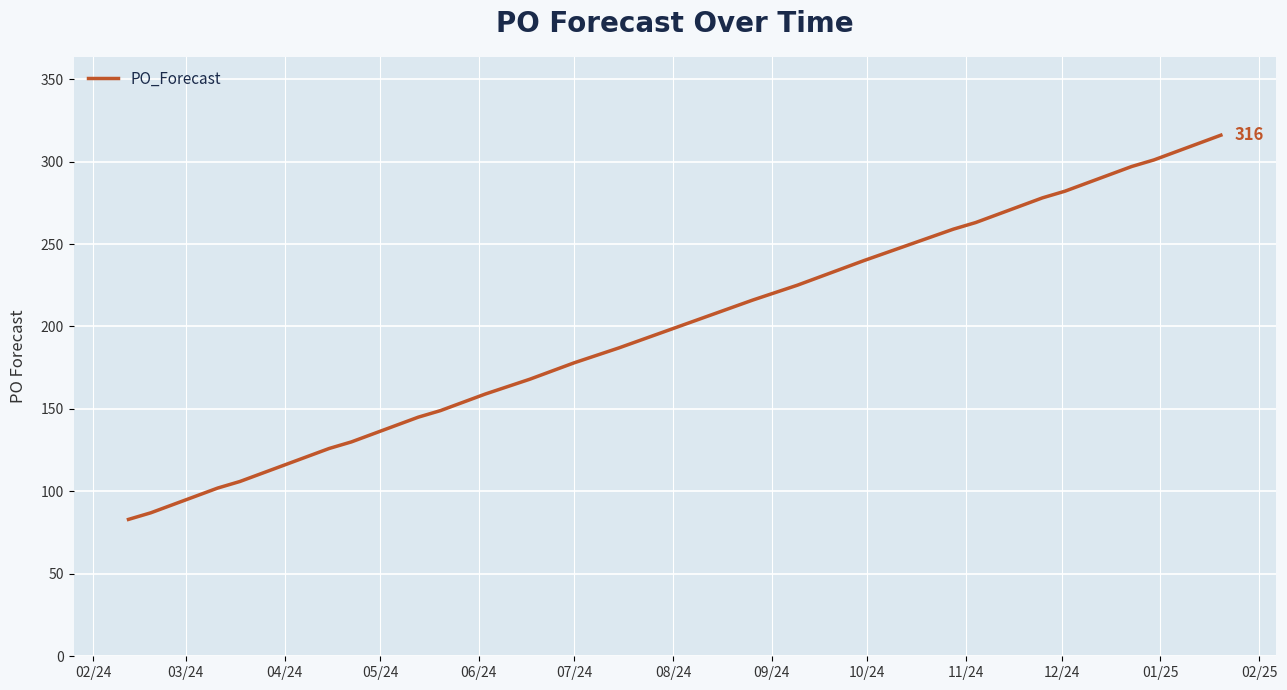

True or false: the data has more than 2 interior local peaks.

False